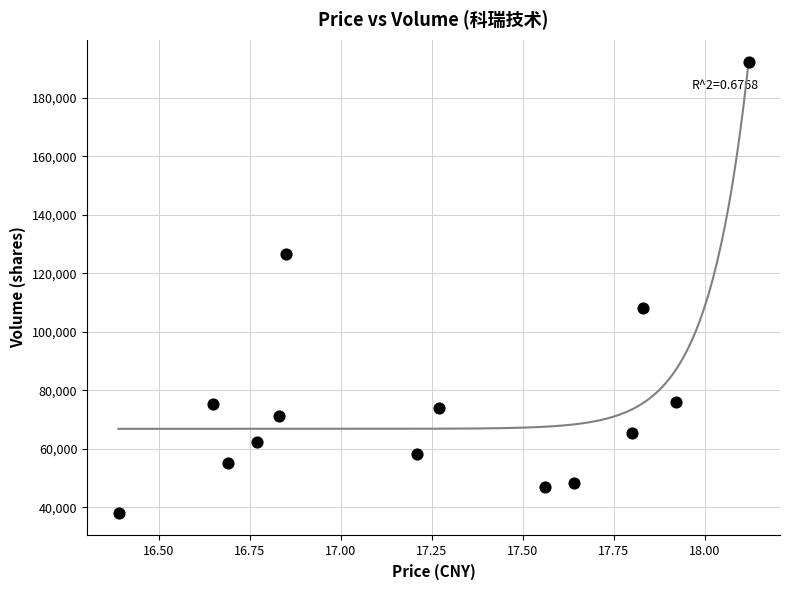

What Y value in the scatter plot is closest to 115091?

108192